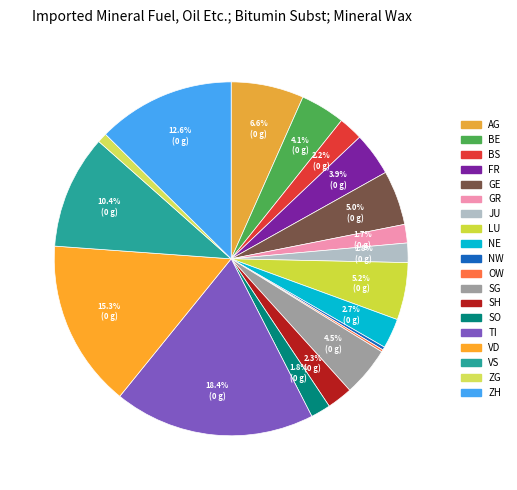

Which has a higher value, BS or FR?

FR